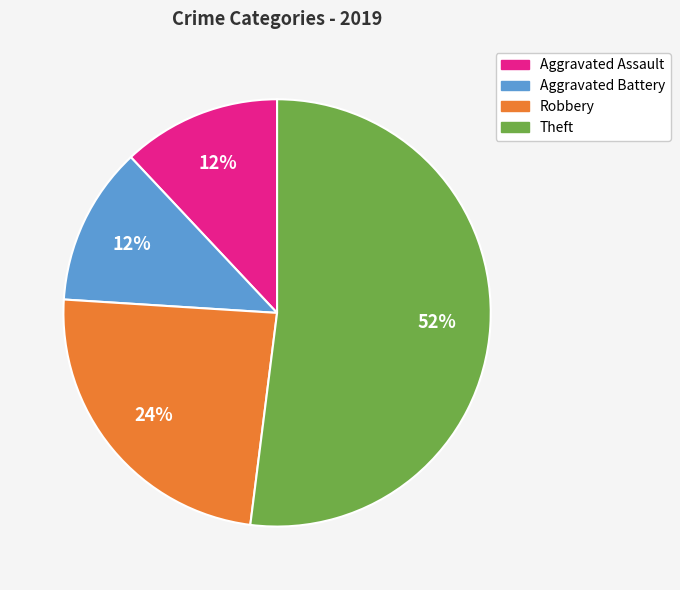

Does Theft account for over 50% of the chart?

Yes